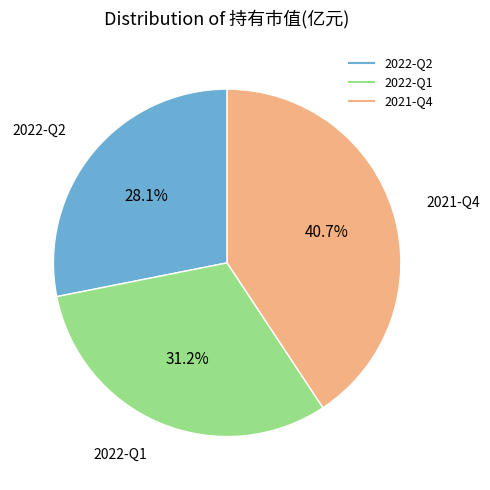

Combined, do 2022-Q2 and 2022-Q1 account for over 50%?

Yes